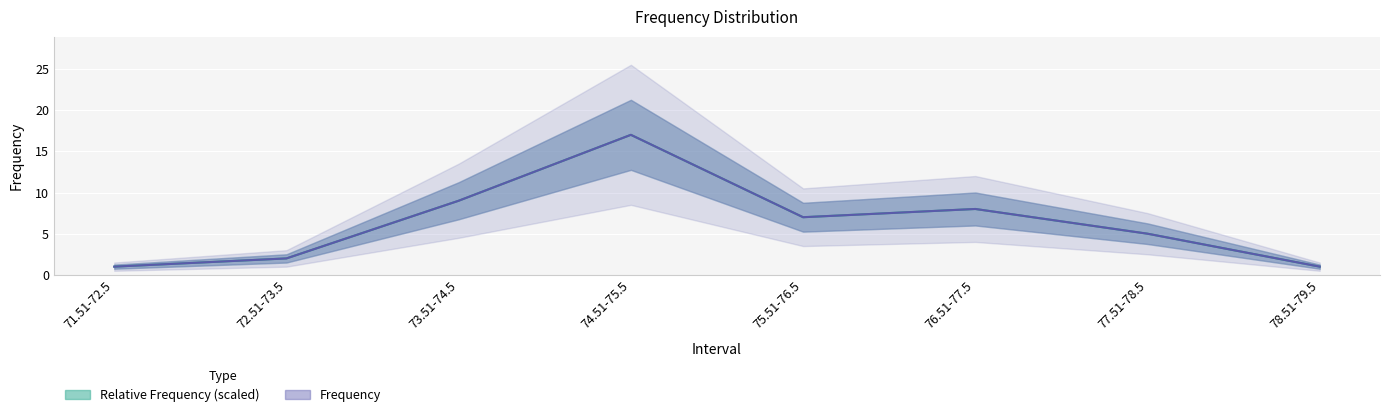

What is the difference between the values at 73.51-74.5 and 71.51-72.5?

8